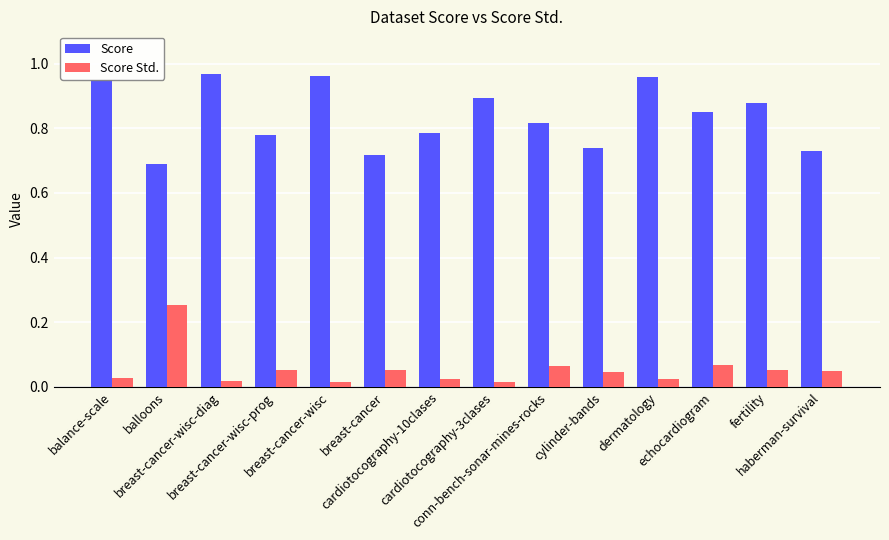

Is the value of Score Std. at cardiotocography-10clases greater than the value of Score at breast-cancer-wisc-prog?

No